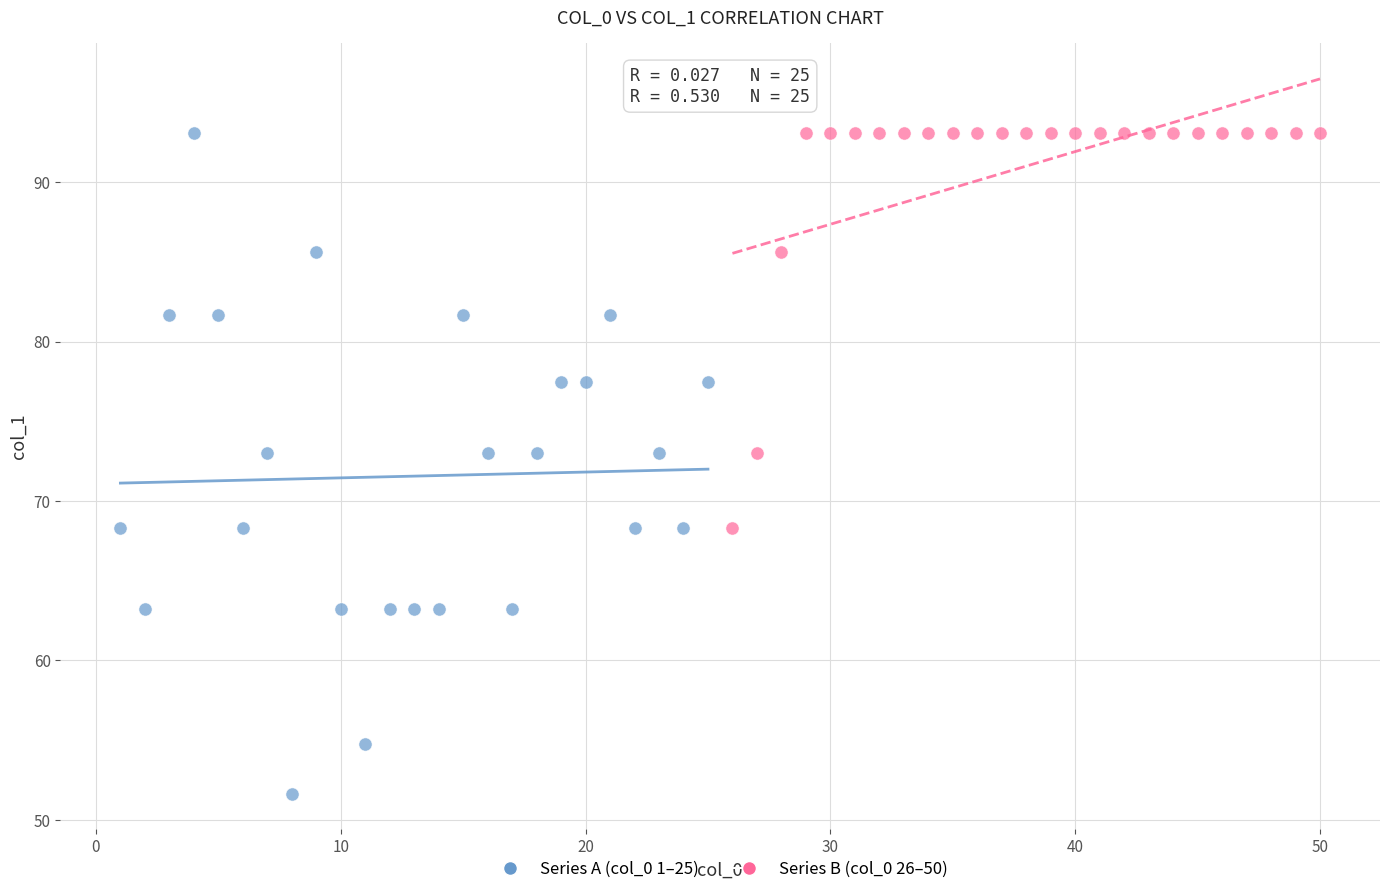

Which series has the largest Y range (max minus min)?

Series A (col_0 1–25)